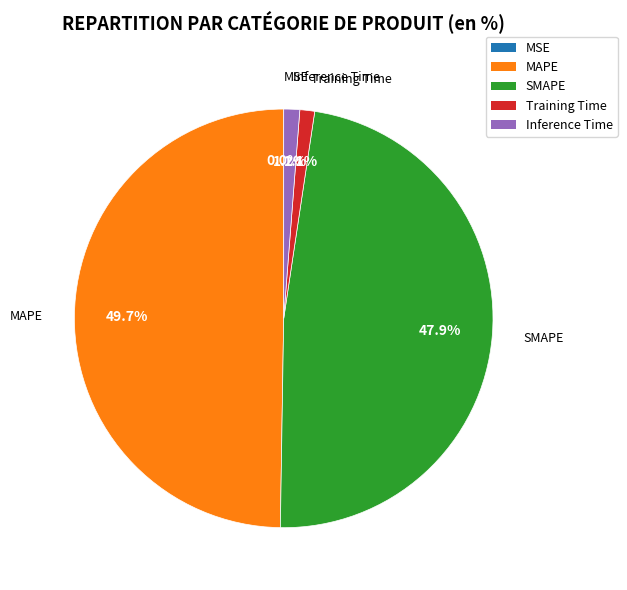

True or false: MSE accounts for 11% of the total.

False